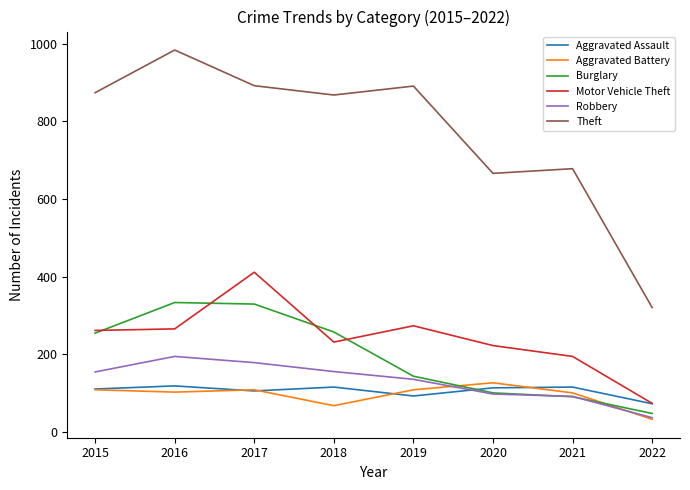

How many lines are shown in the chart?

6